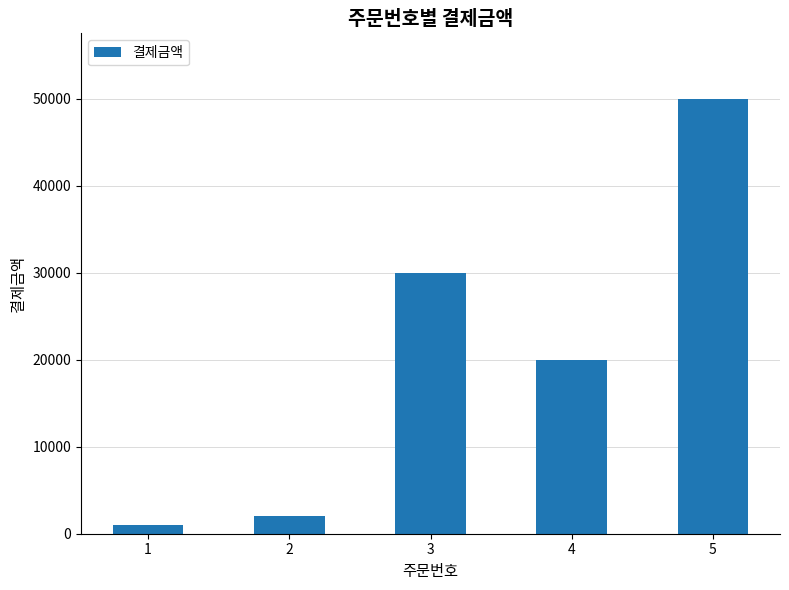

Where does the data first go above 20000?

3